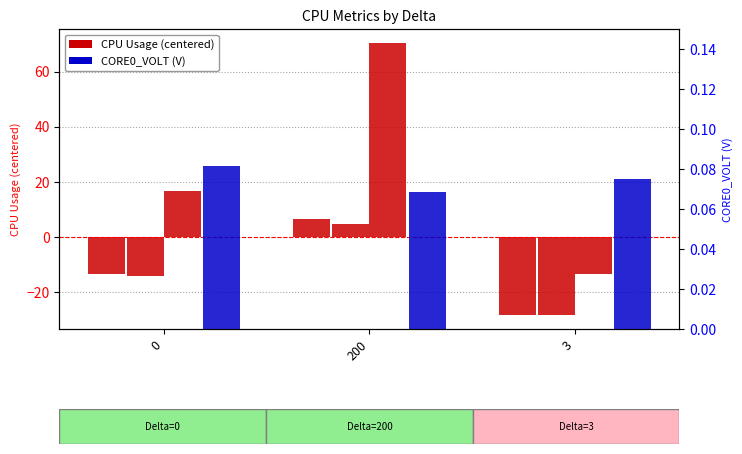

What is the sum of all CORE0_VOLT (V) values?

0.2